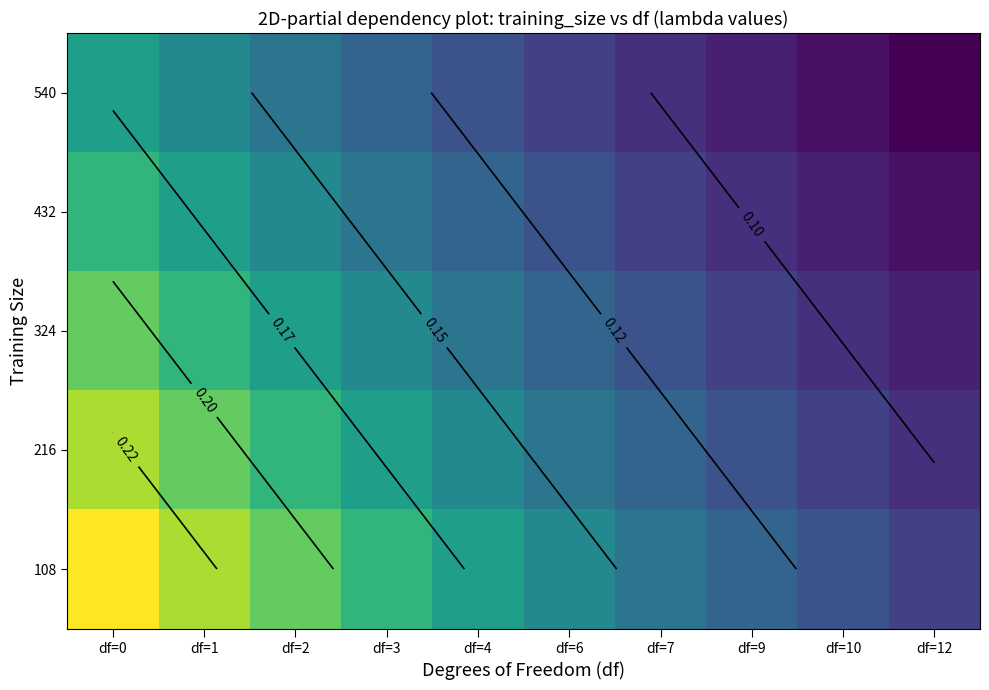

Rank the series by their maximum value, from lowest to highest.

540, 432, 324, 216, 108